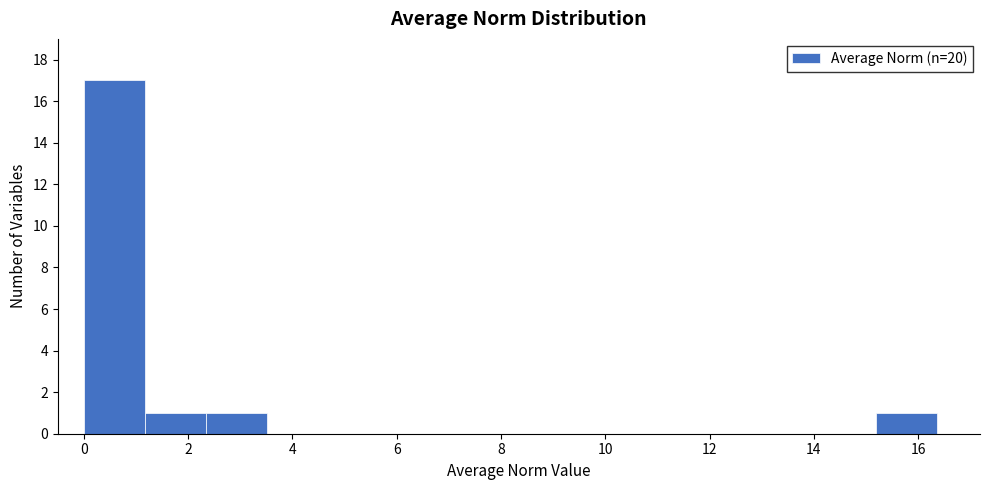

How tall is the bar that spans 1.2 to 2.4 on the x-axis? Neither the bar edges nor the heights are printed on the chart, so give them approximately, as read against the axes.

1